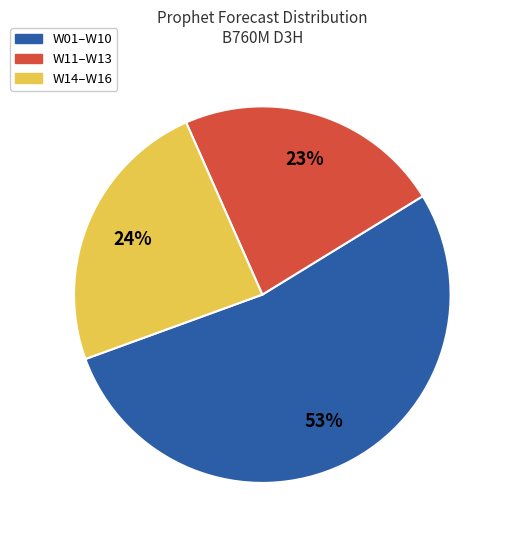

Between W14–W16 and W01–W10, which is larger?

W01–W10